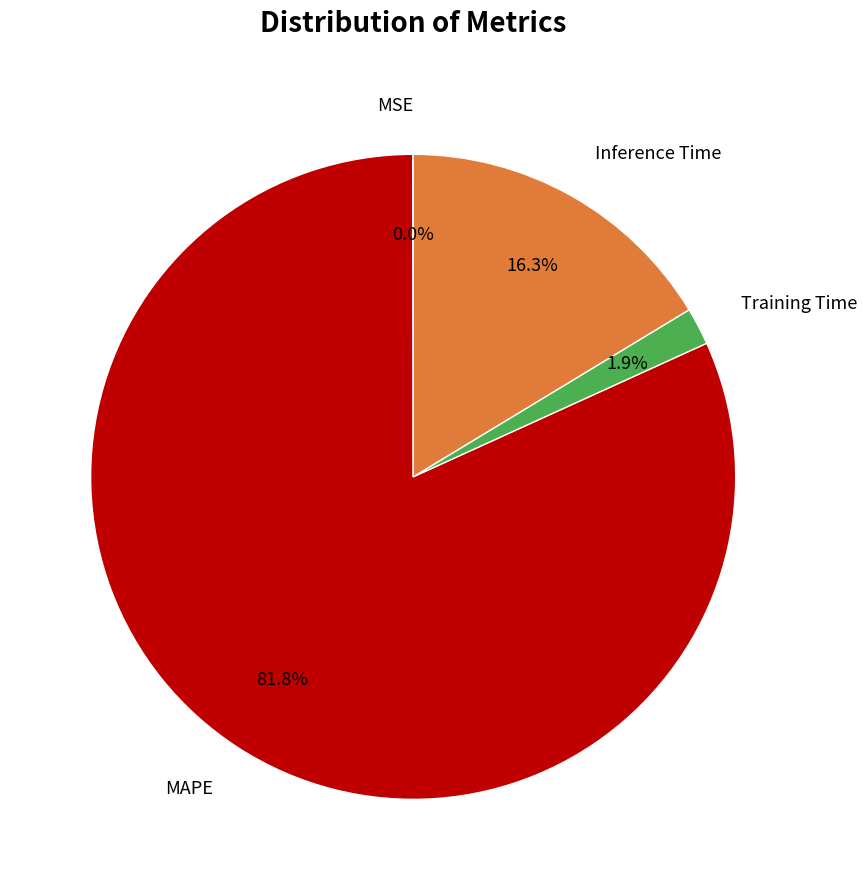

What is the largest slice in the pie chart?

MAPE